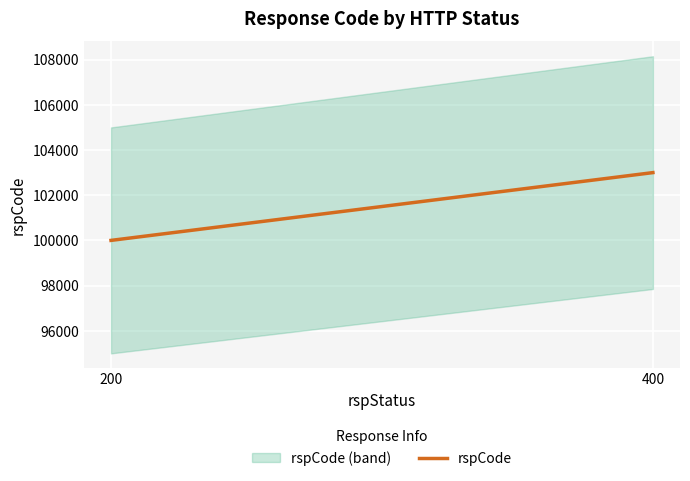

What is the value of the 1st point from the left?

100000